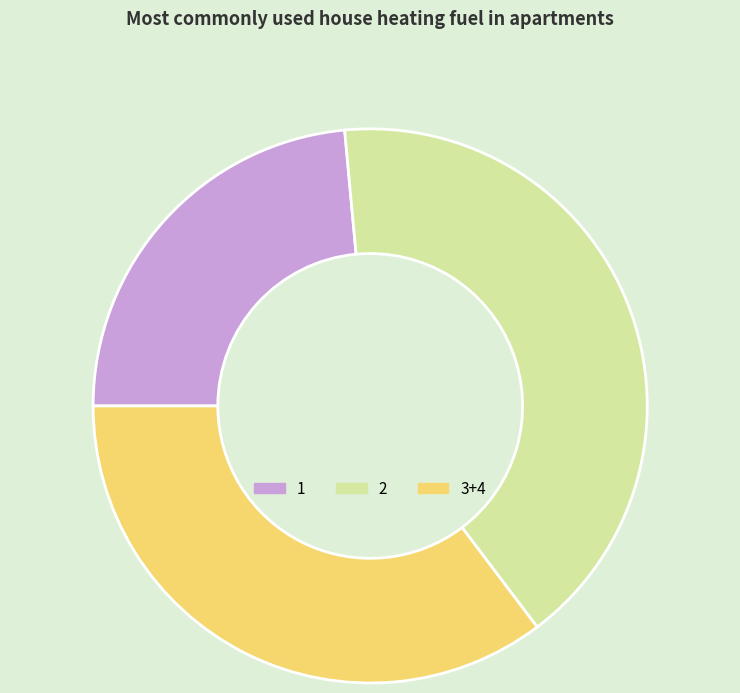

Does any single category account for the majority?

No